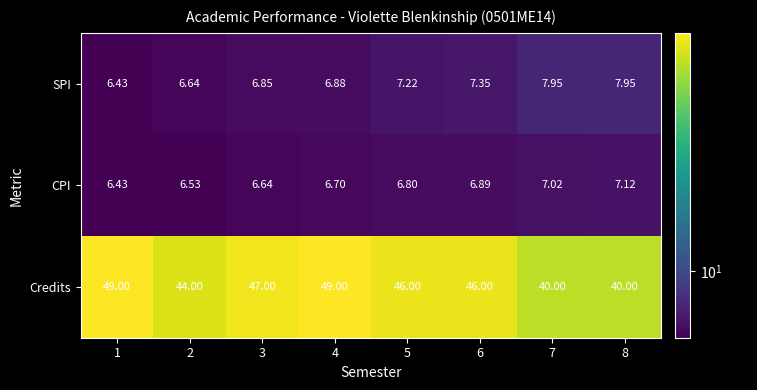

Between 5 and 6, which series saw the biggest shift?

SPI